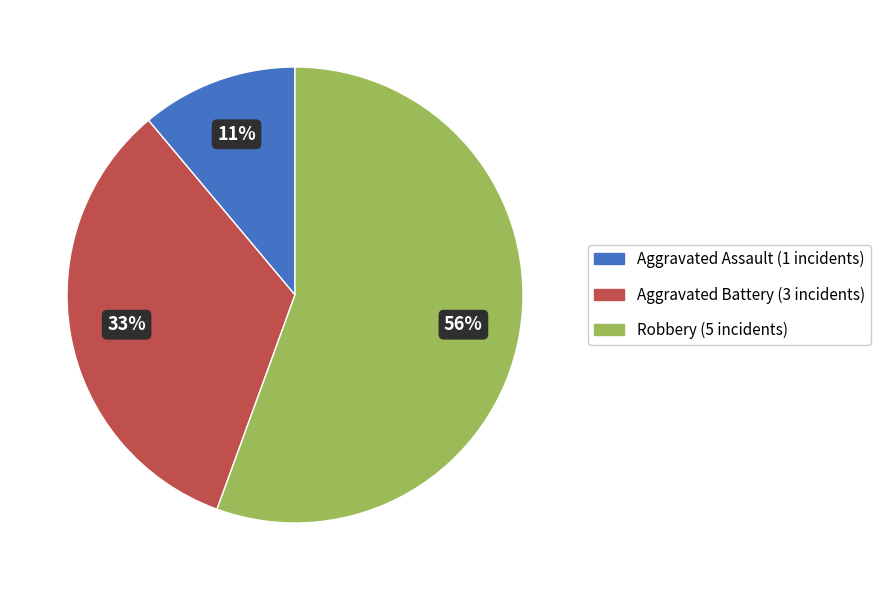

Between Robbery and Aggravated Assault, which is larger?

Robbery